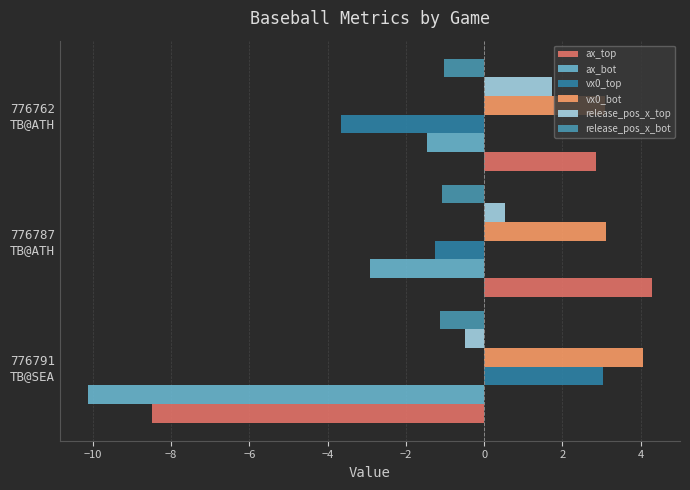

Which series has the largest total across all categories?

vx0_bot